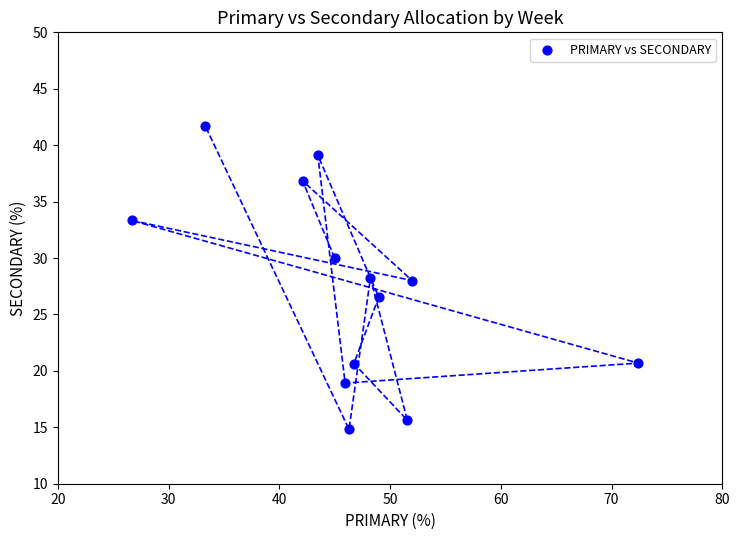

What is the range of Y values (max minus min)?

26.9